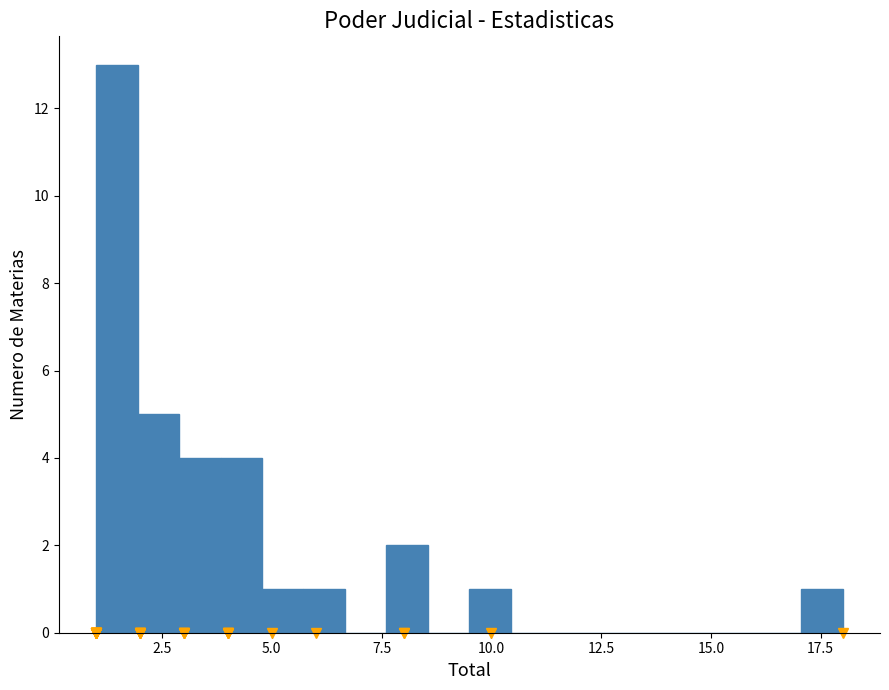

Around what value on the x-axis is the tallest bar? Give the approximate position of its centre, as read against the axis.

1.5